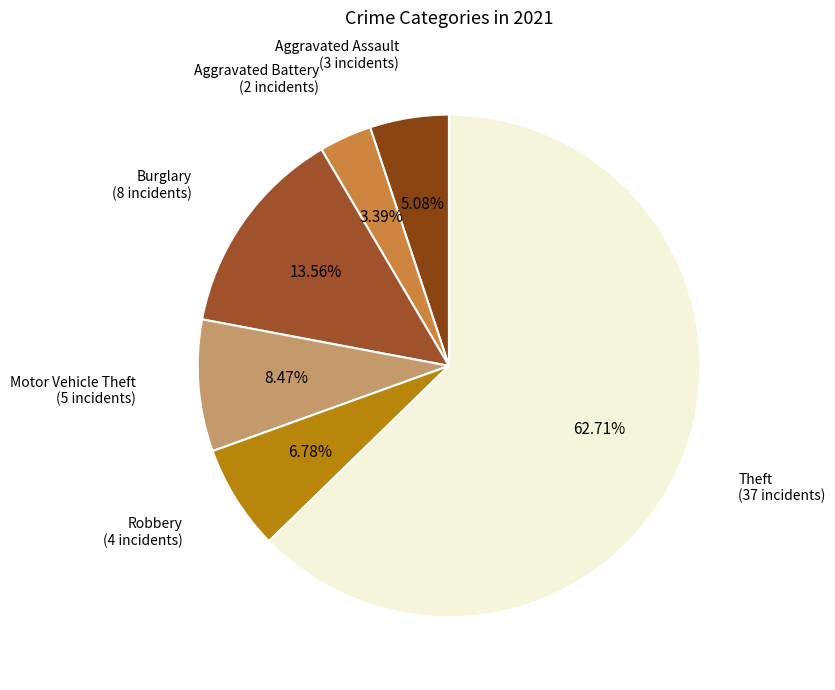

Which slice is the largest?

Theft